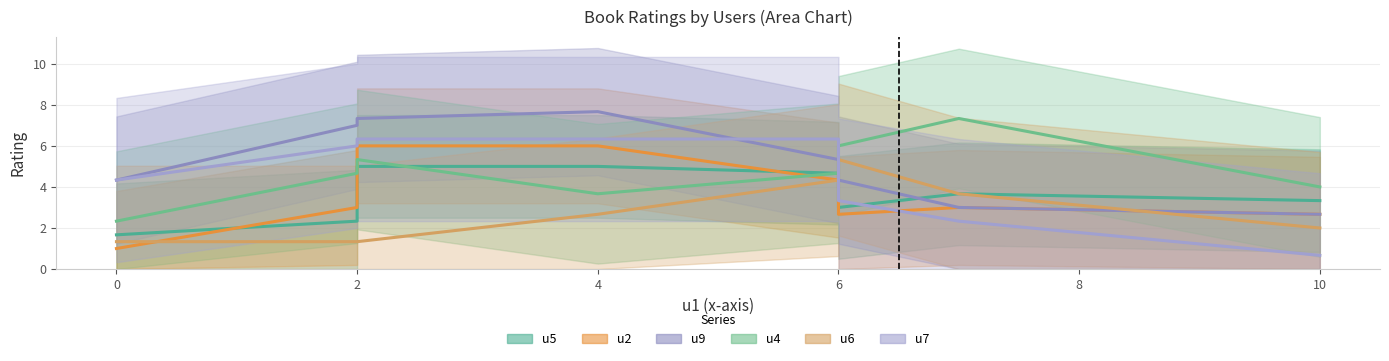

Does the chart display data point markers on the line(s)?

No